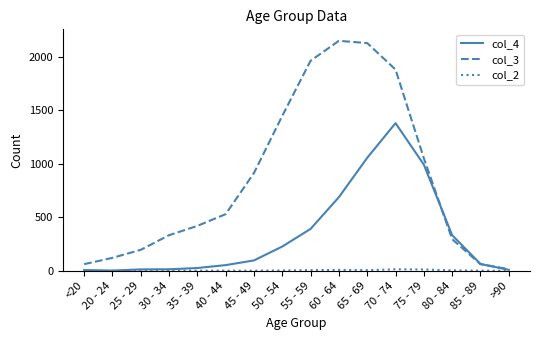

Is it true that col_3 equals 915 at 45 - 49?

True